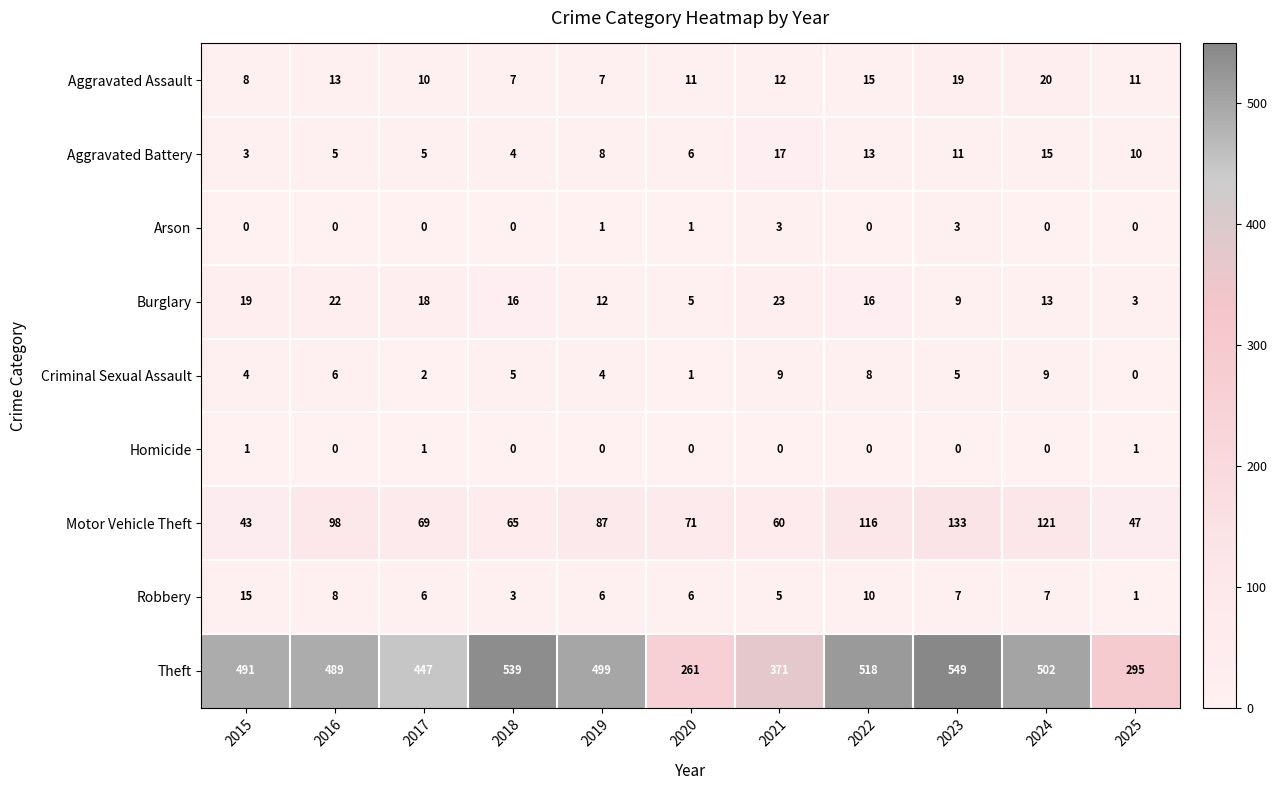

What is the difference between the highest and lowest values at 2022?

518